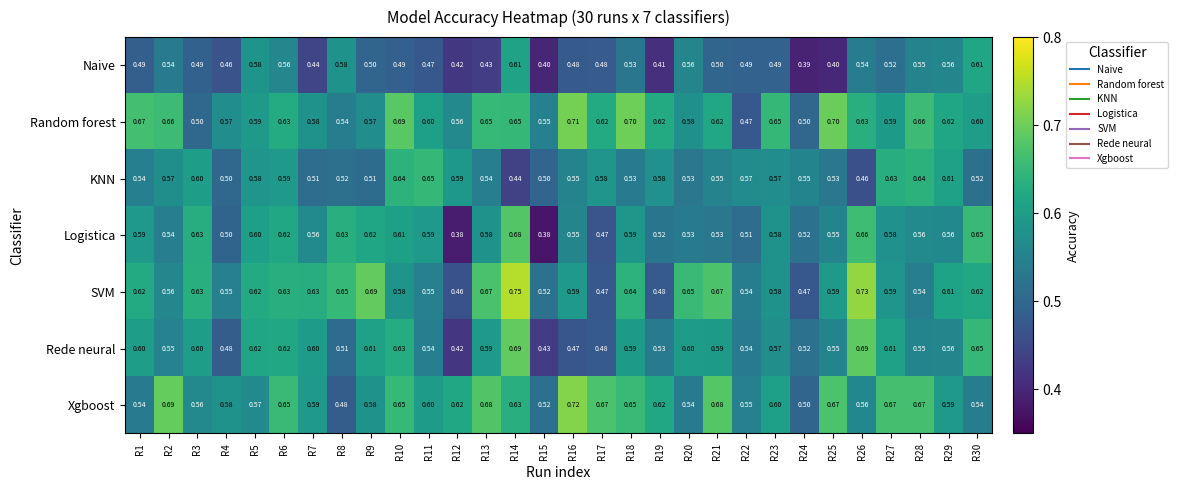

Between R13 and R16, which series saw the biggest shift?

Rede neural